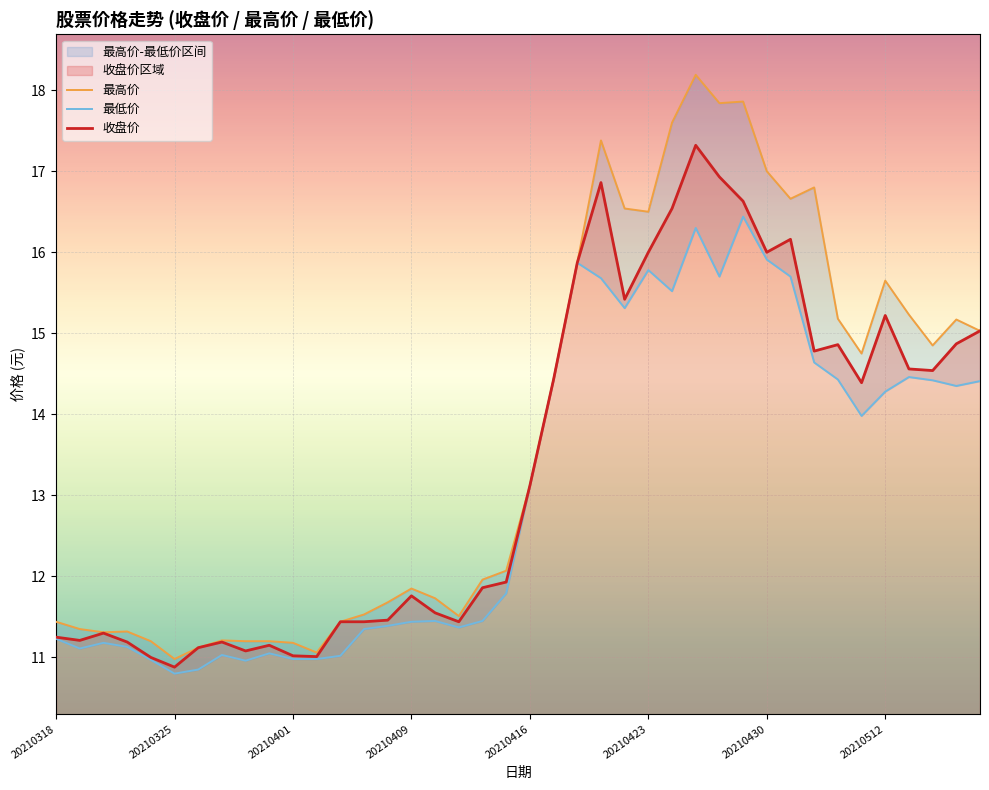

Which series has the largest total across all categories?

最高价